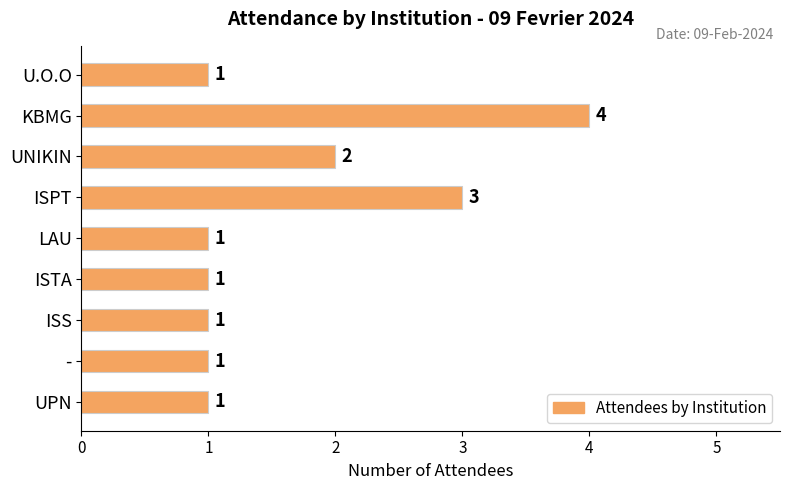

How many values are between 1 and 2?

7